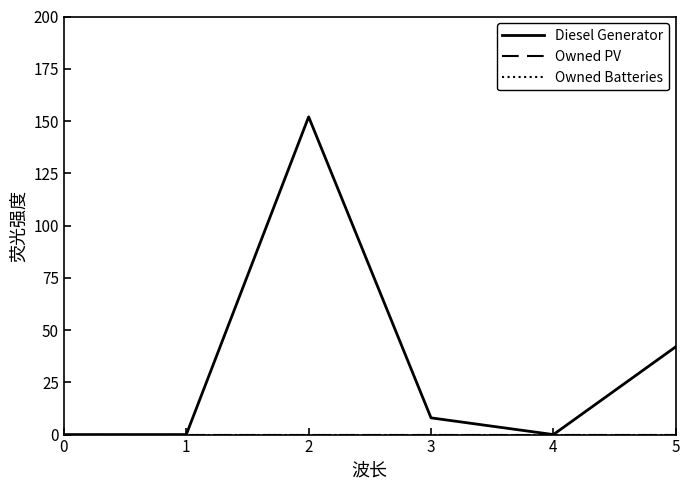

Does the chart display data point markers on the line(s)?

No